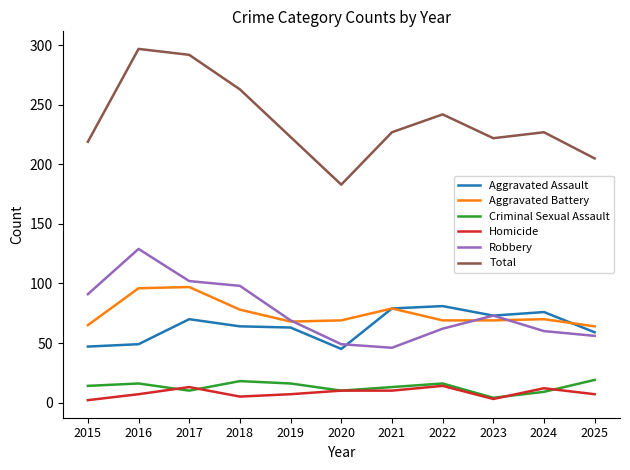

The value of Aggravated Assault at 2018 is 64. True or false?

True